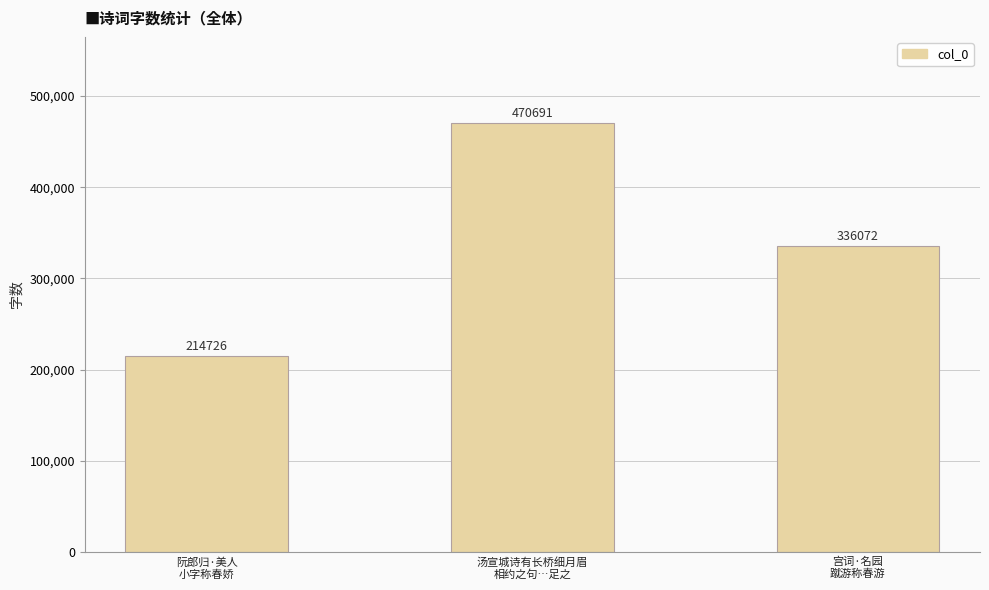

At which category does the chart reach its peak across all series?

汤宣城诗有长桥细月眉
相约之句…足之